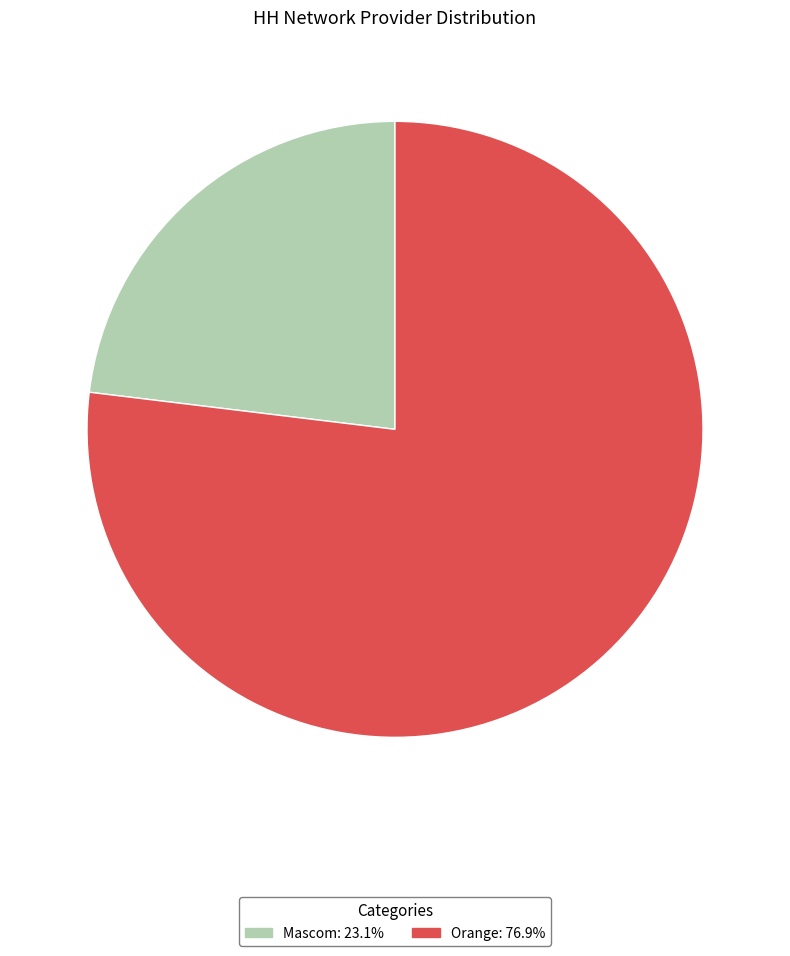

Does Mascom account for over 50% of the chart?

No